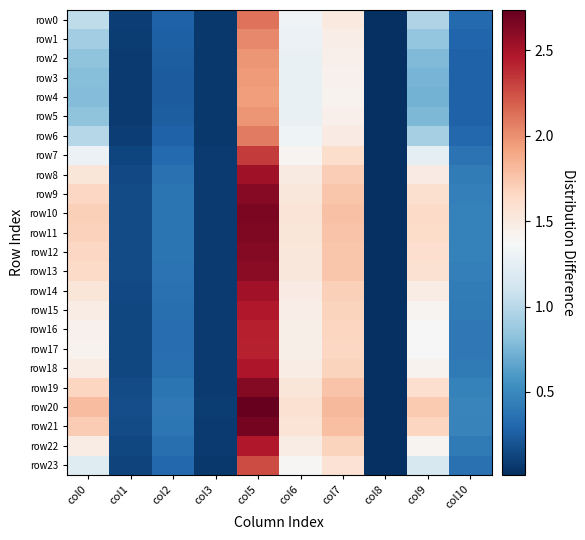

Count the number of data series in this chart.

24